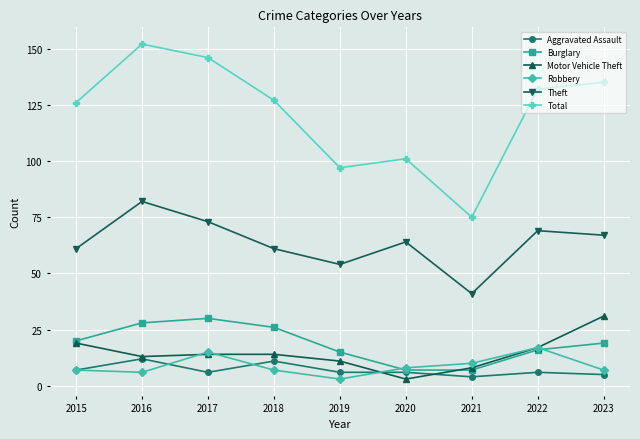

What is the difference between the maximum and second lowest values in the Burglary series?

23